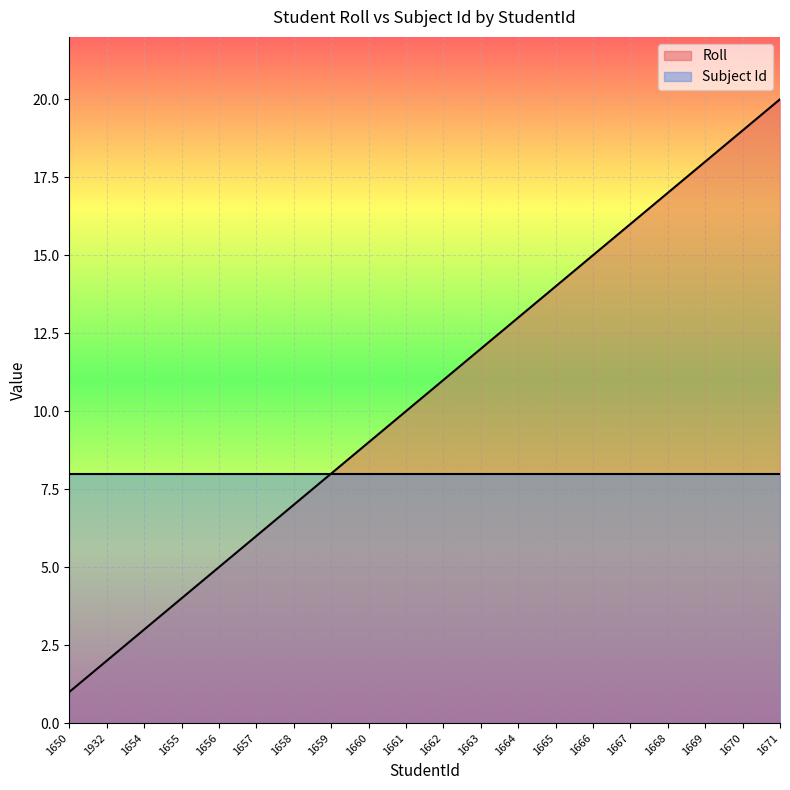

What is the spread (max minus min) of values at 1664?

5